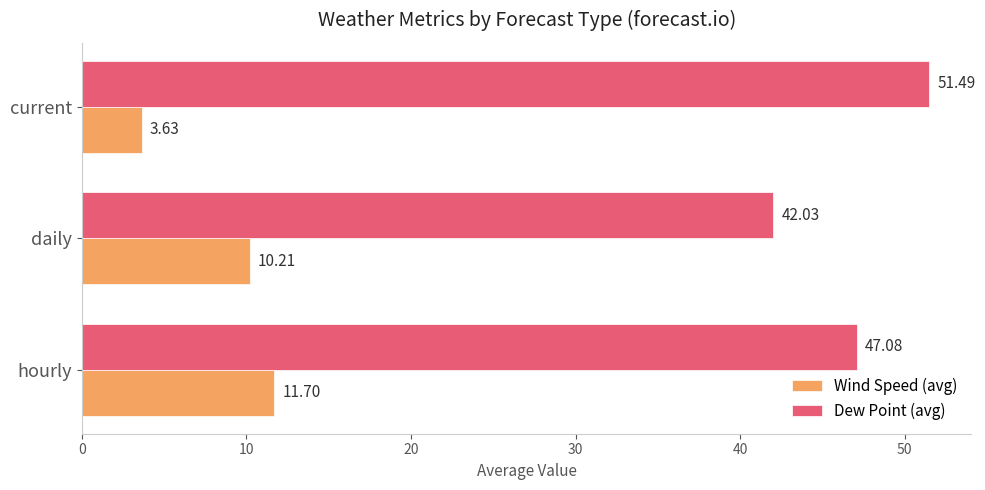

Which category has the lowest value in the Wind Speed (avg) series?

current